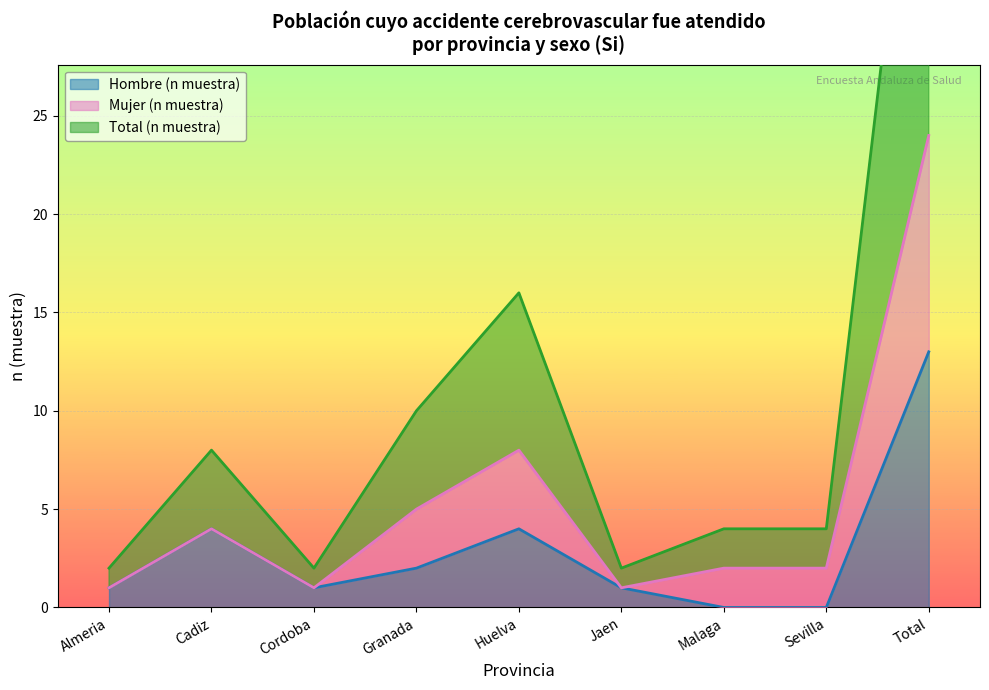

At which category does Total (n muestra) reach its first local peak?

Cadiz